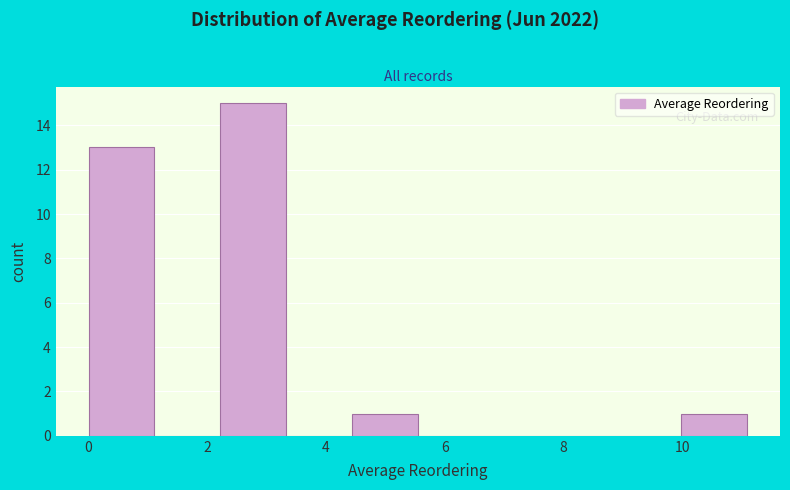

Reading left to right, list every bar in this chart as the range it spans on the x-axis followed by its height. Neither the bar edges nor the heights are printed on the chart, so give them approximately, as read against the axes.

0.0 to 1.2: 13
1.2 to 2.2: 0
2.2 to 3.4: 15
3.4 to 4.4: 0
4.4 to 5.6: 1
5.6 to 6.6: 0
6.6 to 7.8: 0
7.8 to 8.8: 0
8.8 to 10.0: 0
10.0 to 11.0: 1